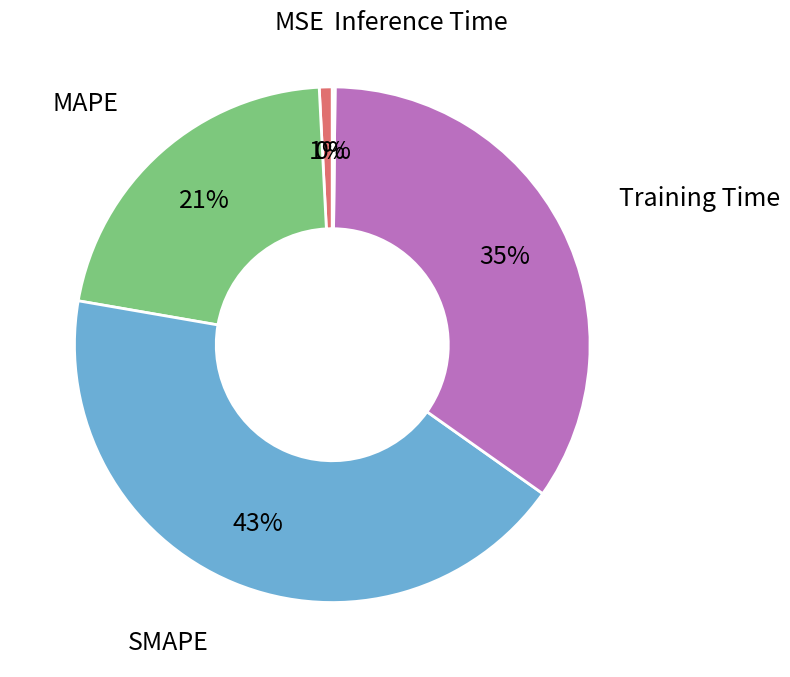

Is there a majority slice in this chart?

No